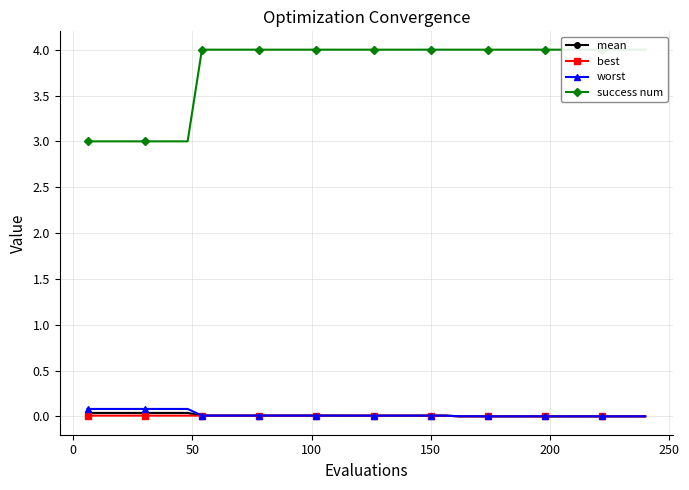

How many lines are shown in the chart?

4